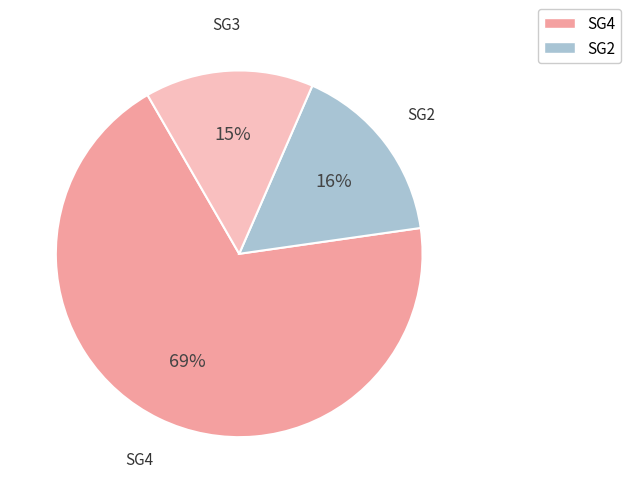

Is there a majority slice in this chart?

Yes